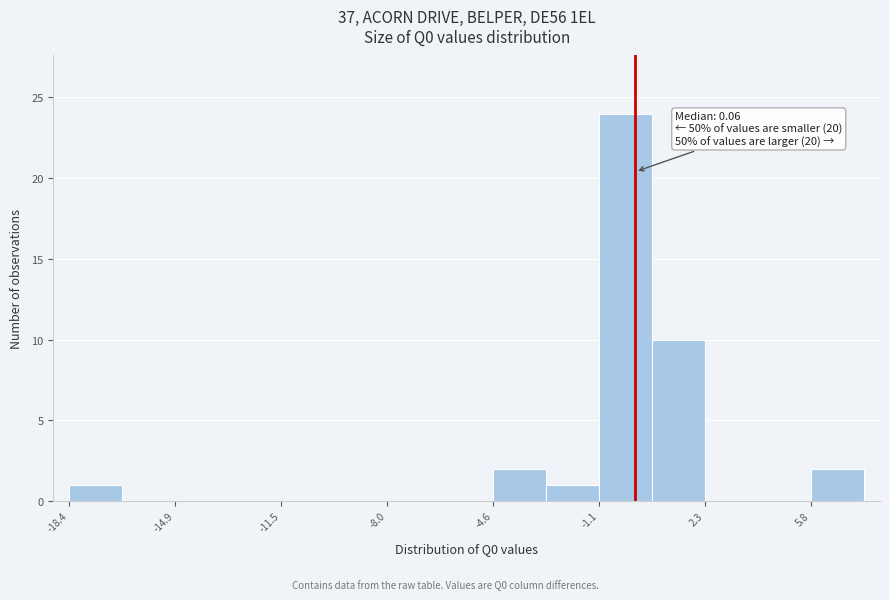

Around what value on the x-axis is the tallest bar? Give the approximate position of its centre, as read against the axis.

-0.5